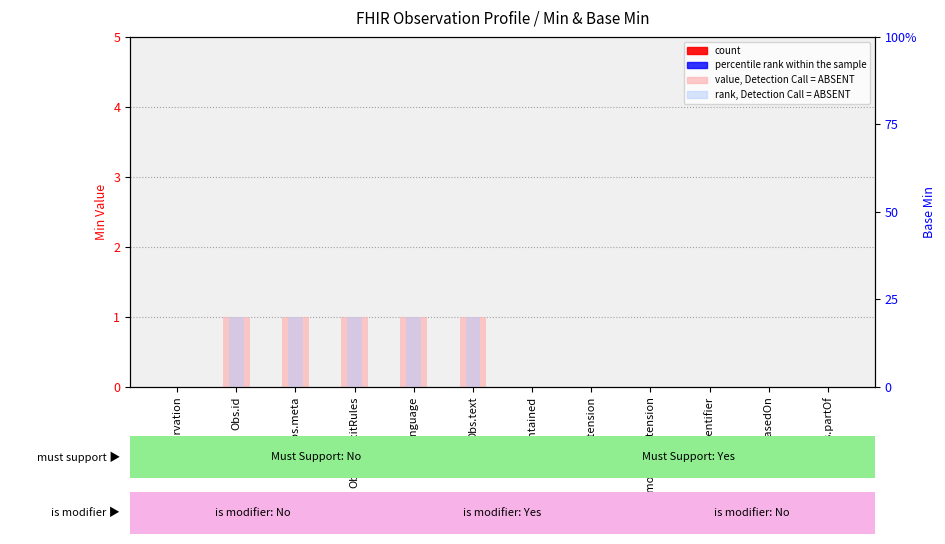

What is the difference between the highest and lowest values at Obs.language?

1